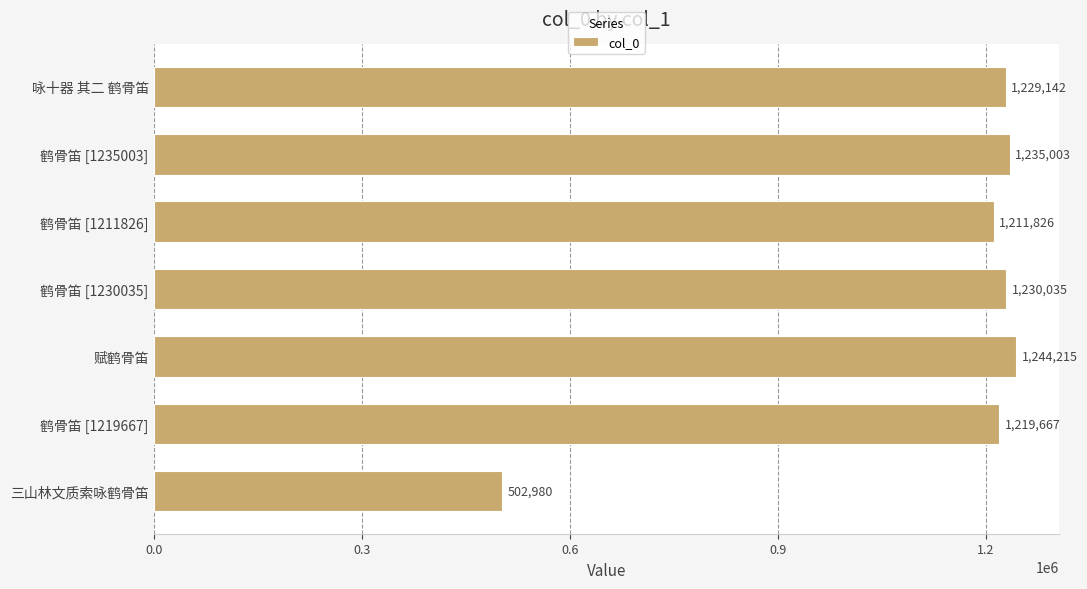

At which category does the chart reach its peak across all series?

赋鹤骨笛